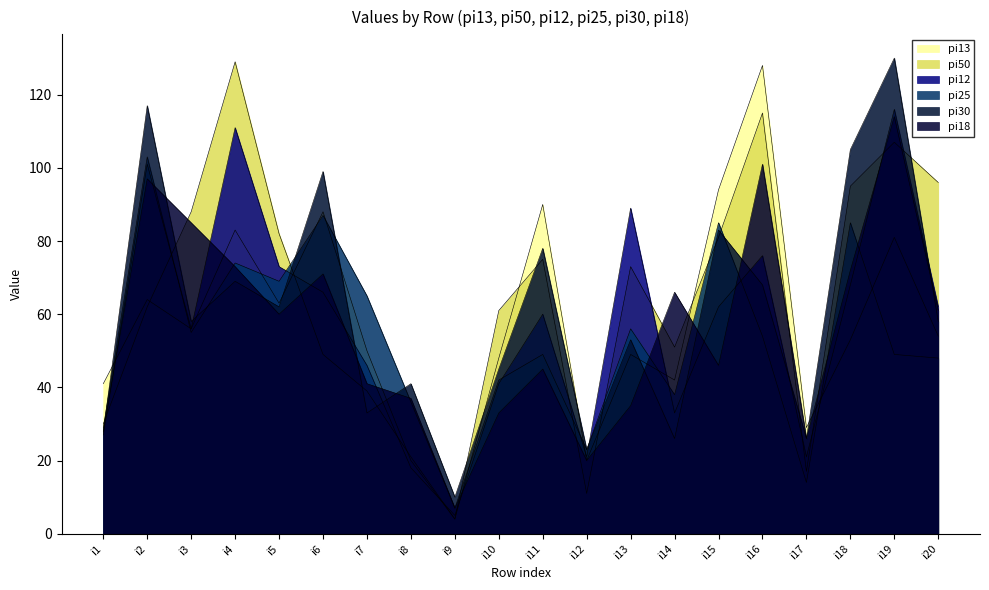

Where do pi12 and pi30 first cross each other?

i3 and i4